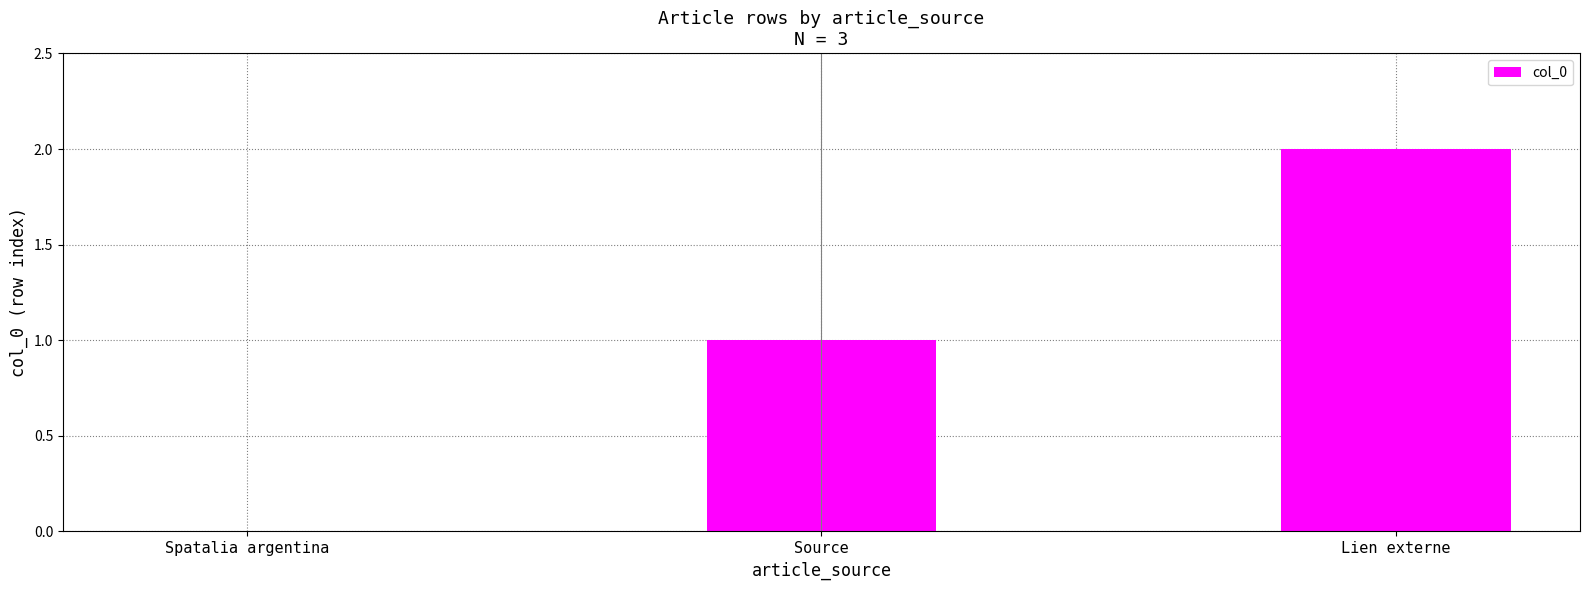

True or false: the data shows -1 at Spatalia argentina.

False